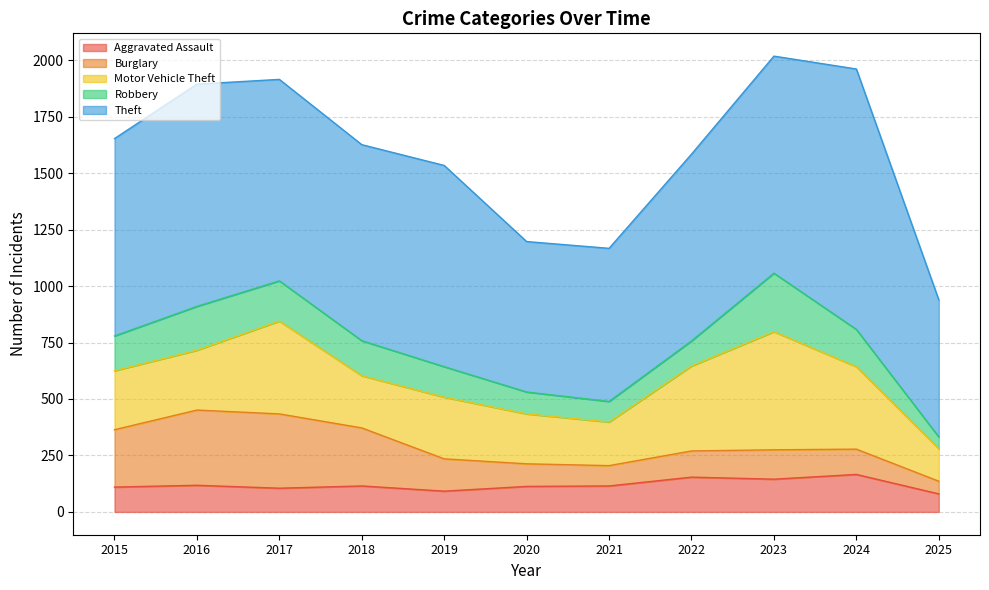

What are all the series names shown in the legend?

Aggravated Assault, Burglary, Motor Vehicle Theft, Robbery, Theft